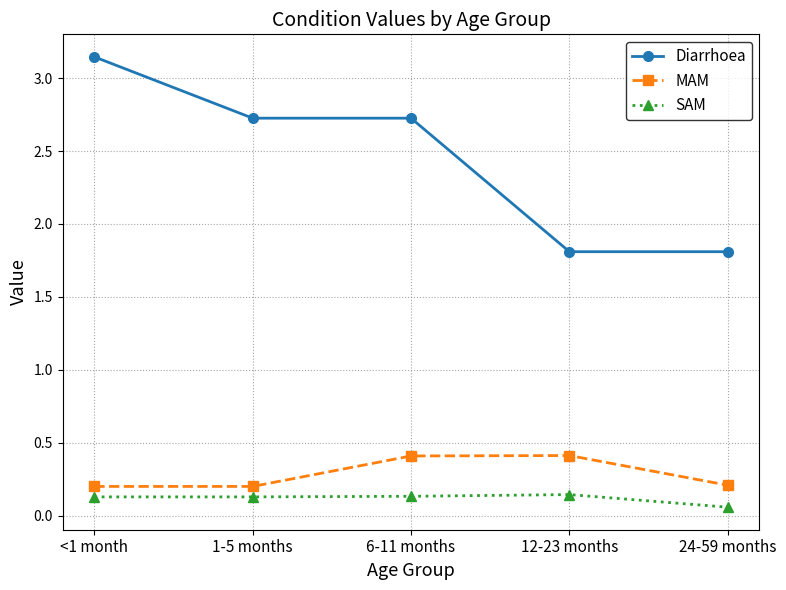

True or false: Diarrhoea and SAM intersect in this chart.

False